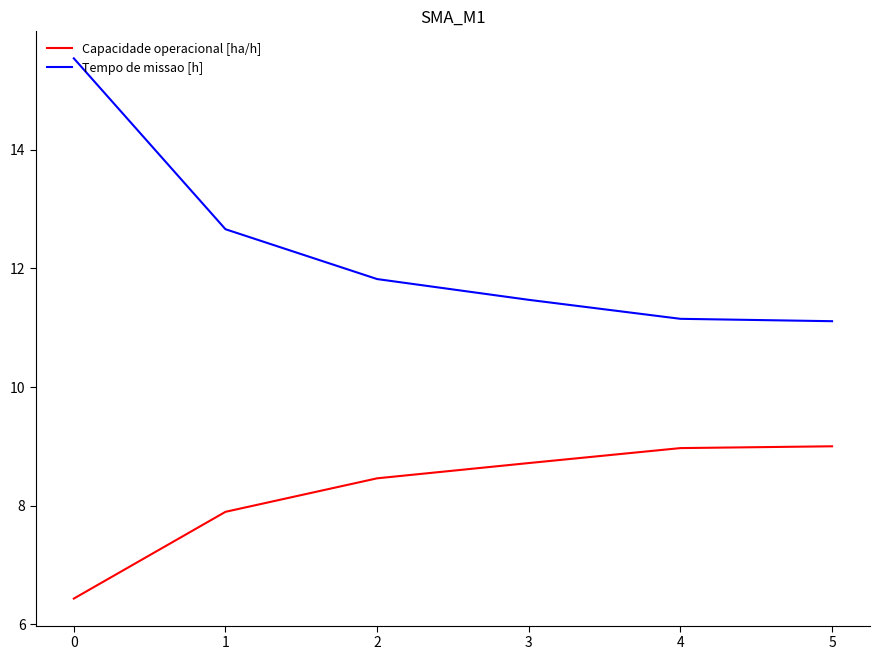

True or false: Capacidade operacional [ha/h] and Tempo de missao [h] intersect in this chart.

False